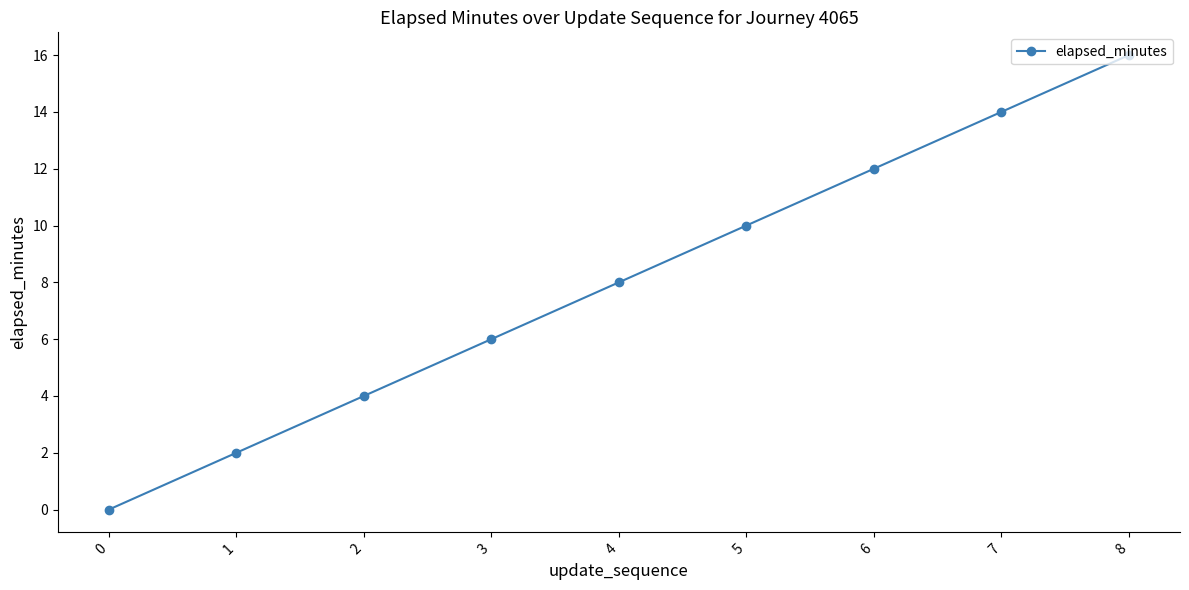

Reading left to right, transcribe all the data shown in this chart.

0=0	1=2	2=4	3=6	4=8	5=10	6=12	7=14	8=16